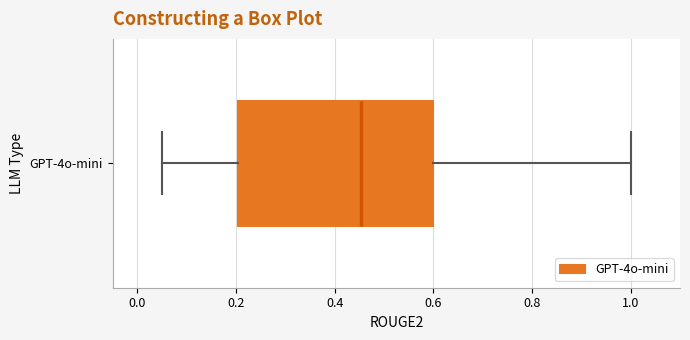

Transcribe this box plot: give where the median line is, the range the box spans, and where the two whiskers end, as read against the x-axis. The values are not printed on the chart, so give them approximately, as read against the axis.

median 0.46, box 0.20 to 0.60, whiskers 0.06 to 1.00